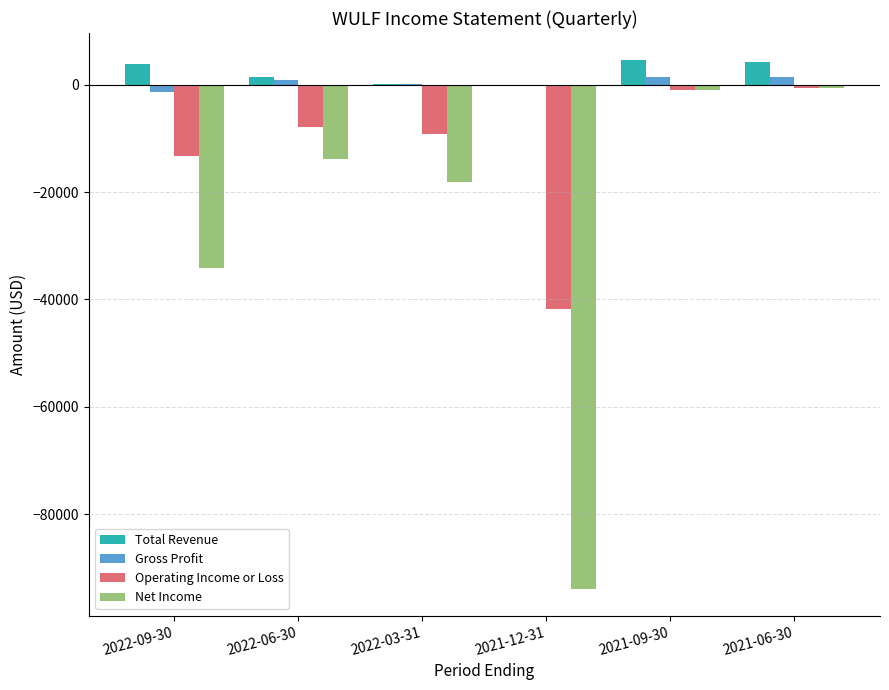

Where is Operating Income or Loss nearest to the value -21150?

2022-09-30